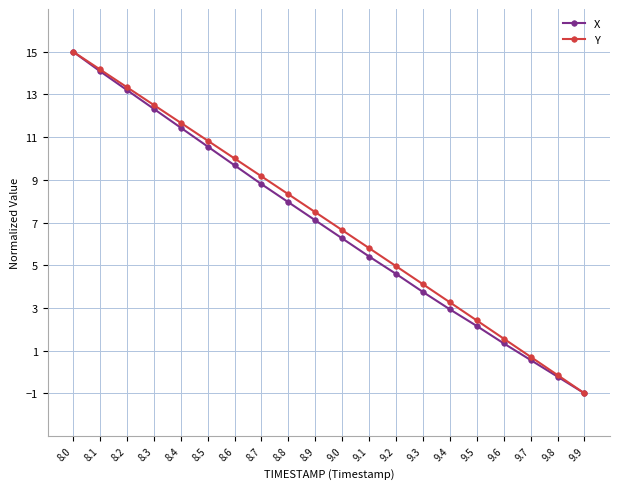

What is the sum of the X values at 8.1 and 9.8?

13.9